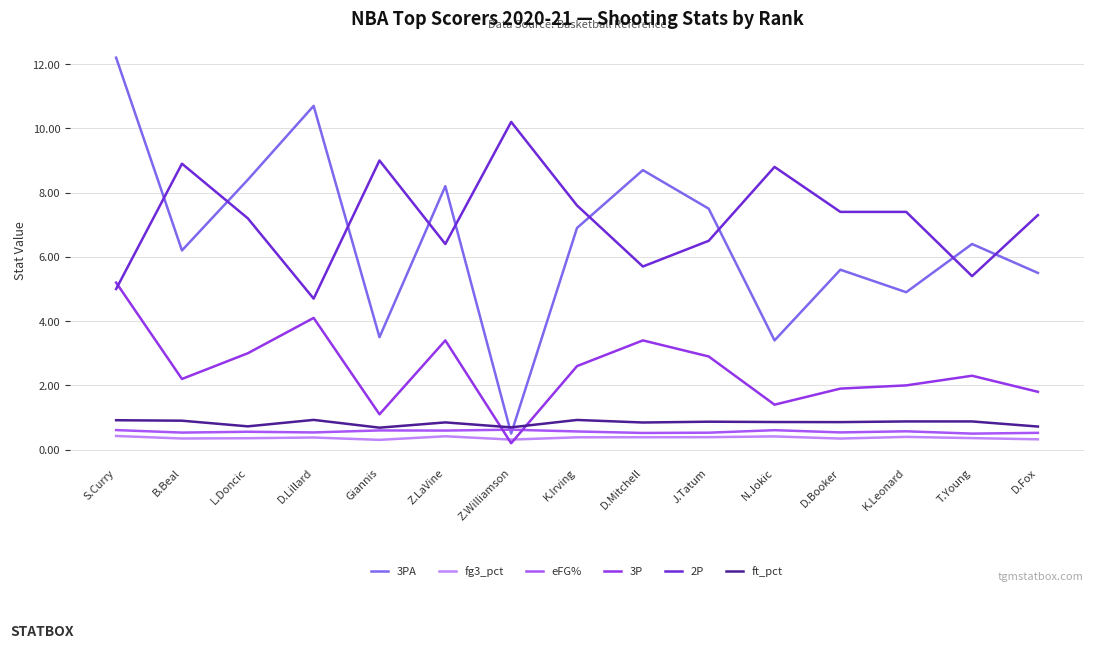

Which label corresponds to the largest value in the chart?

S.Curry